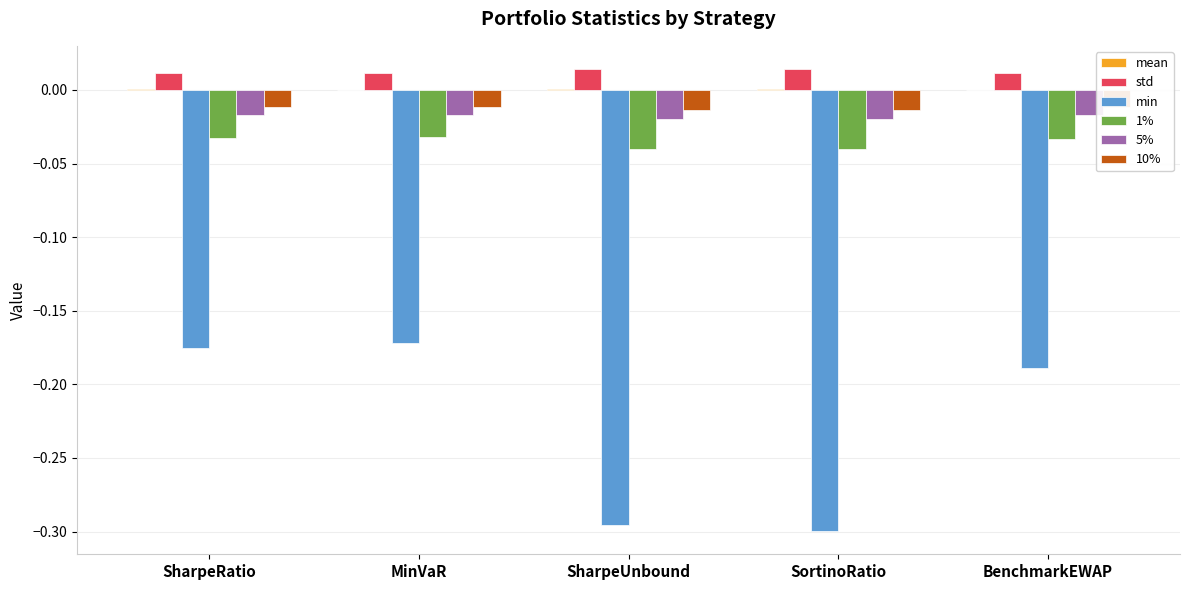

How many groups of bars are there?

5